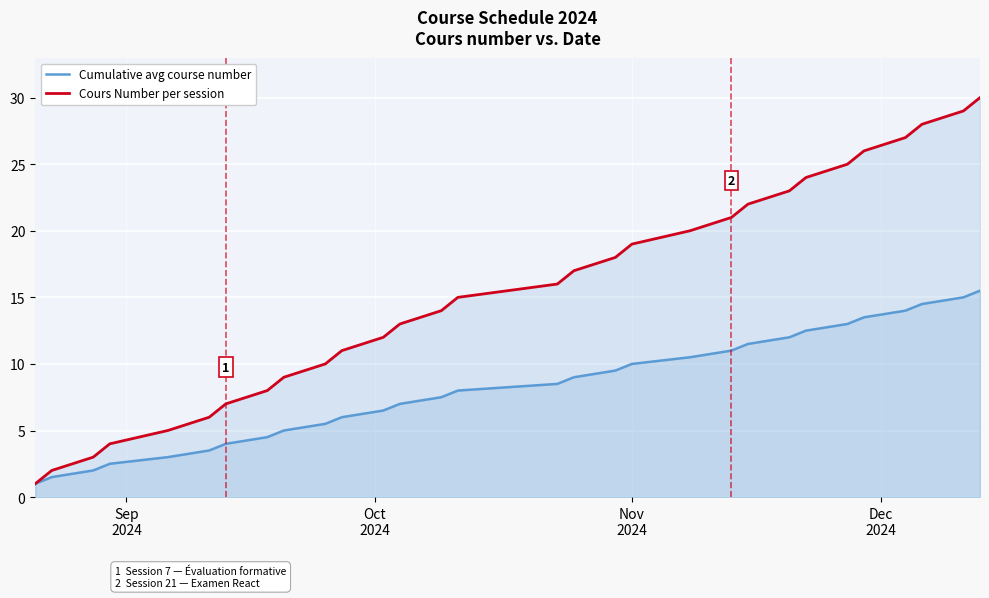

List the series in order of their overall mean, highest first.

Cours Number per session, Cumulative avg course number